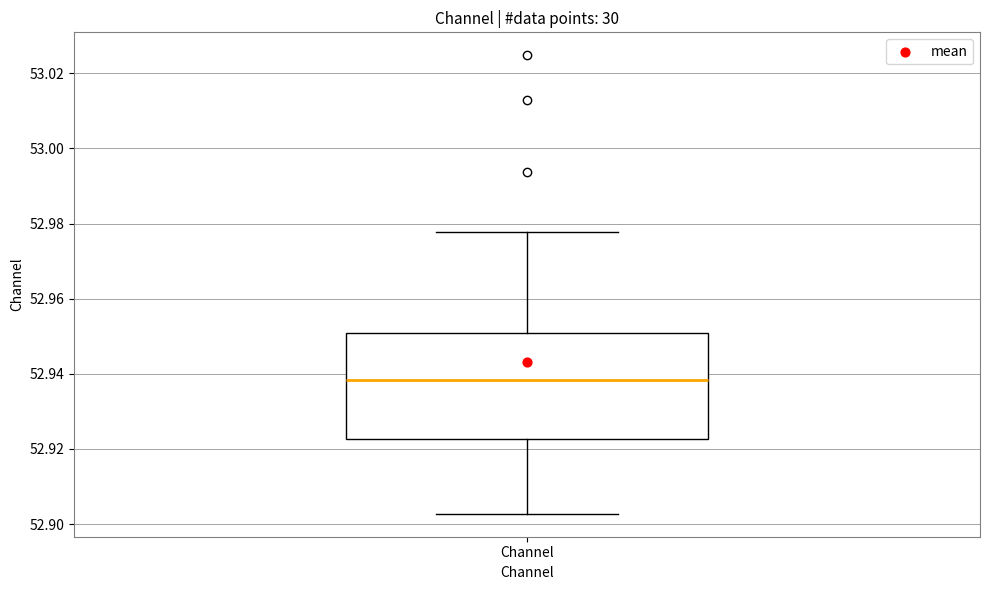

Where does the upper whisker of the box for Channel end on the y-axis? The values are not printed on the chart, so give them approximately, as read against the axis.

52.978